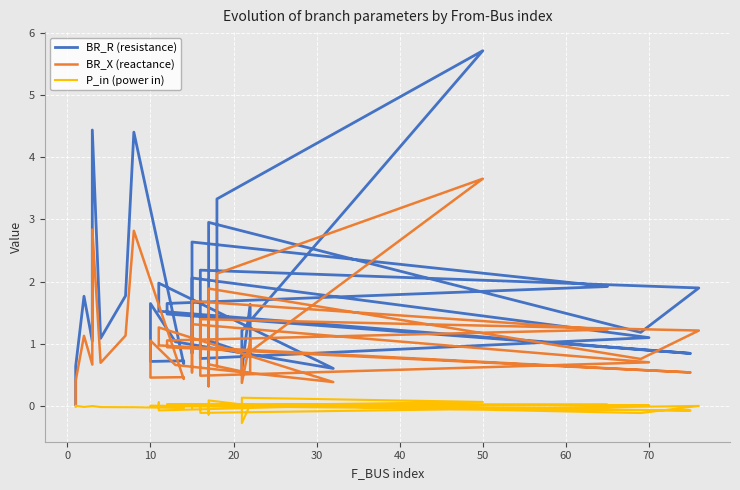

Count the number of data series in this chart.

3